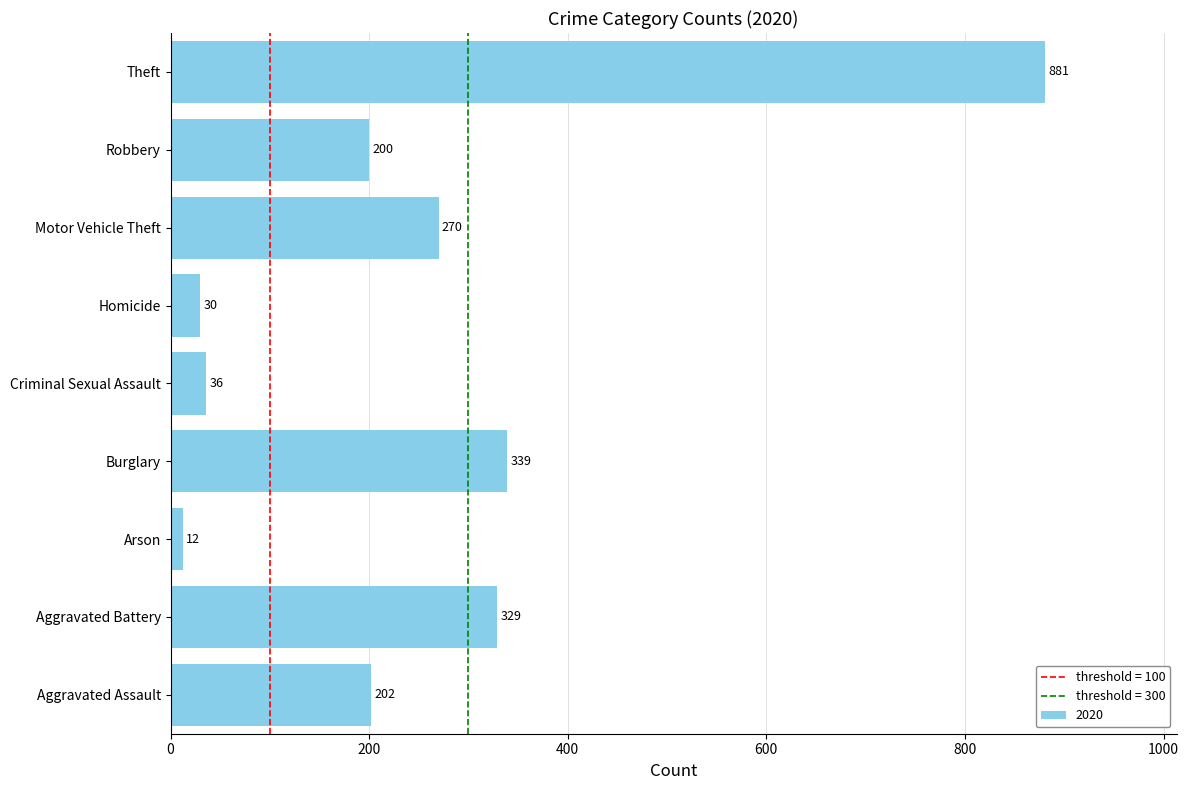

What is the sum of all values?

2299